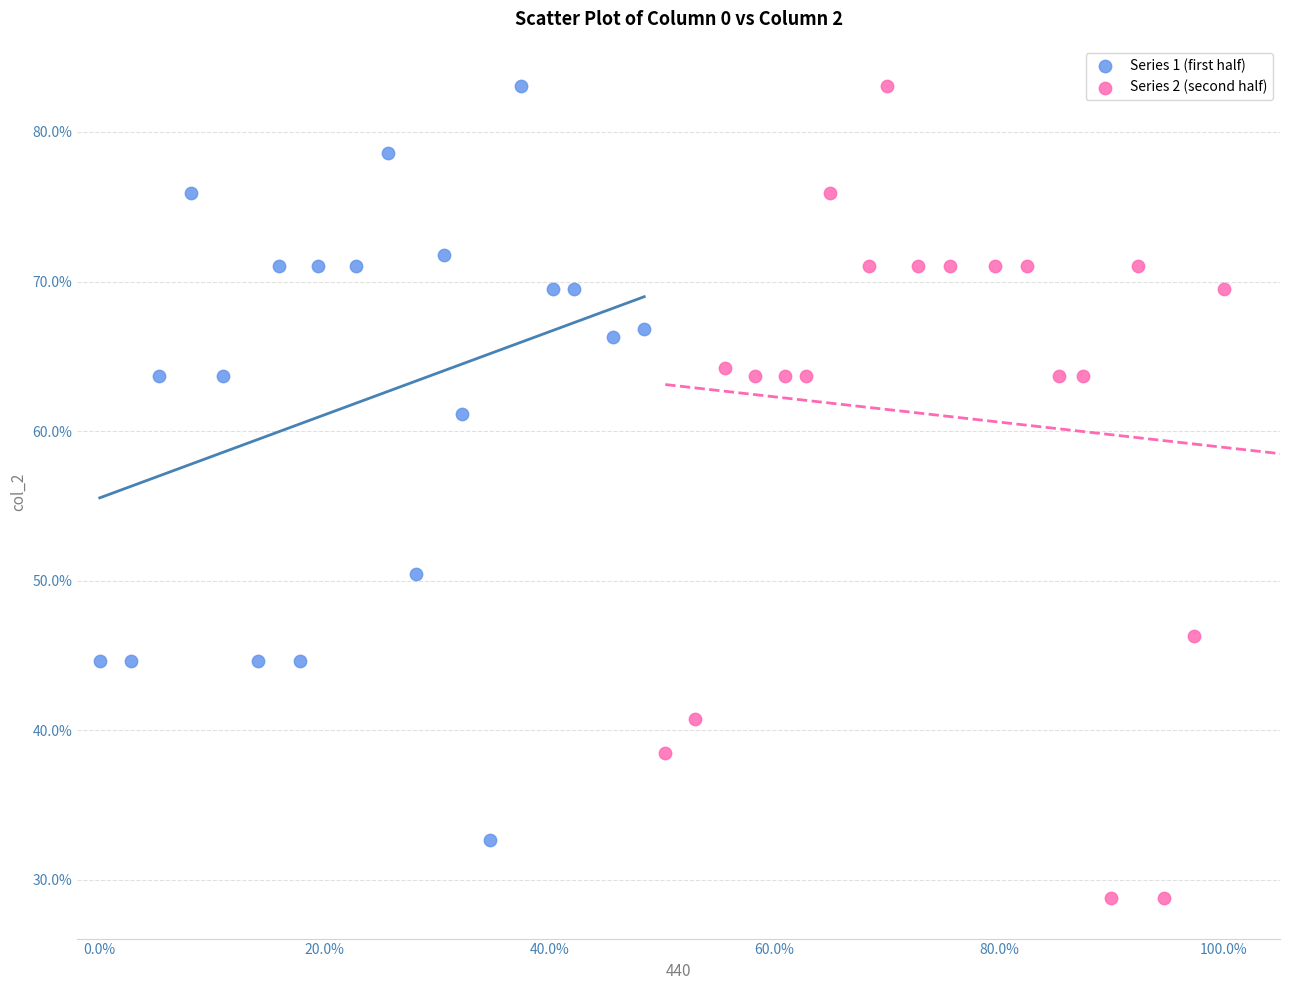

What are all the series names shown in the legend?

Series 1 (first half), Series 2 (second half)